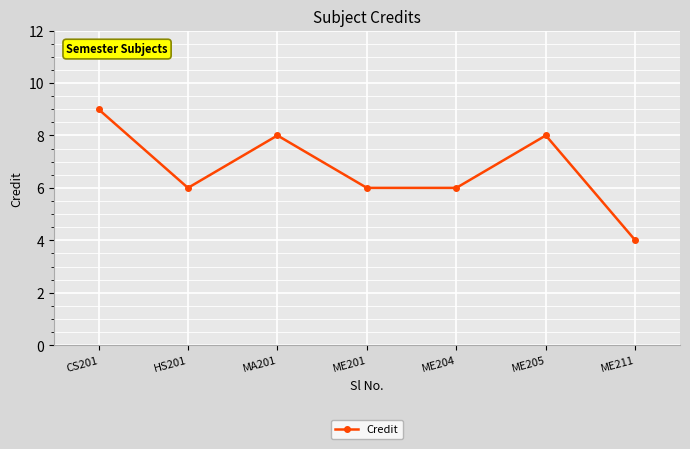

How many points are higher than both their immediate neighbors (excluding endpoints)?

2